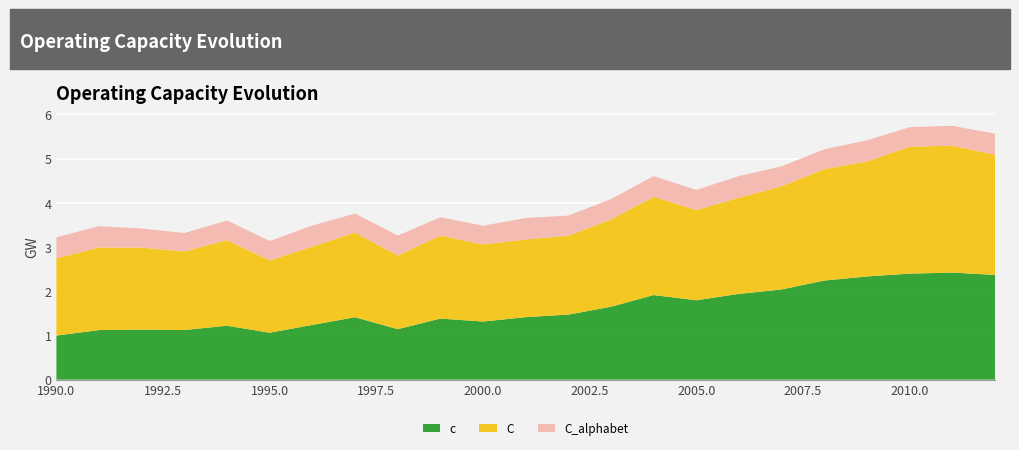

Reading right to left, extract all data points from this chart.

c: 2012=2.4	2011=2.4	2010=2.4	2009=2.3	2008=2.2	2007=2.0	2006=1.9	2005=1.8	2004=1.9	2003=1.7	2002=1.5	2001=1.4	2000=1.3	1999=1.4	1998=1.1	1997=1.4	1996=1.2	1995=1.1	1994=1.2	1993=1.1	1992=1.1	1991=1.1	1990=1.0
C: 2012=2.7	2011=2.9	2010=2.9	2009=2.6	2008=2.5	2007=2.3	2006=2.2	2005=2.0	2004=2.2	2003=2.0	2002=1.8	2001=1.8	2000=1.7	1999=1.9	1998=1.7	1997=1.9	1996=1.8	1995=1.6	1994=1.9	1993=1.8	1992=1.9	1991=1.9	1990=1.7
C_alphabet: 2012=0.5	2011=0.5	2010=0.4	2009=0.5	2008=0.4	2007=0.4	2006=0.5	2005=0.5	2004=0.5	2003=0.5	2002=0.5	2001=0.5	2000=0.4	1999=0.4	1998=0.5	1997=0.4	1996=0.5	1995=0.4	1994=0.4	1993=0.4	1992=0.4	1991=0.5	1990=0.5